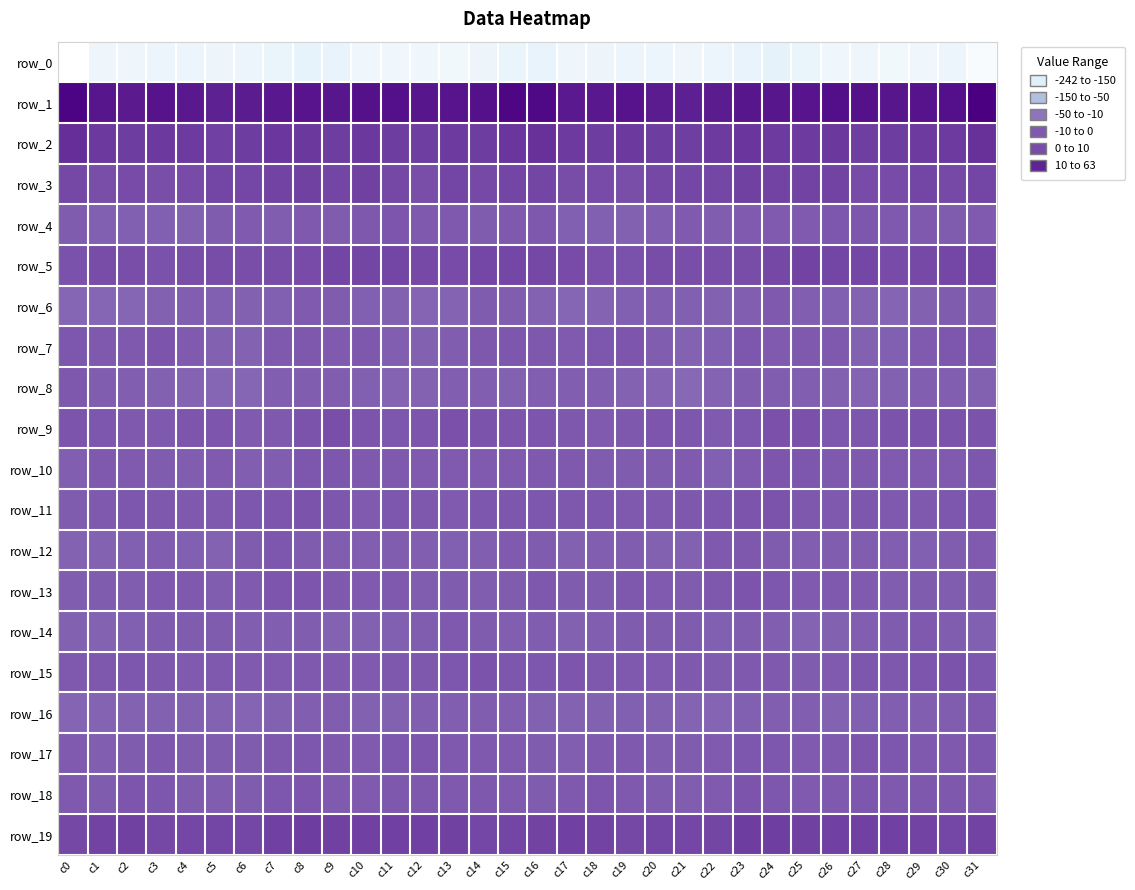

Reading left to right, list all the values displayed in this chart.

row_0: c0=-241.6	c1=-217.7	c2=-216.8	c3=-214.2	c4=-212.9	c5=-214.9	c6=-214.0	c7=-210.3	c8=-206.4	c9=-207.6	c10=-218.4	c11=-218.6	c12=-218.9	c13=-220.6	c14=-214.5	c15=-209.7	c16=-208.3	c17=-217.7	c18=-215.2	c19=-213.9	c20=-212.9	c21=-215.7	c22=-212.3	c23=-209.2	c24=-204.9	c25=-211.8	c26=-220.0	c27=-217.8	c28=-220.5	c29=-218.1	c30=-213.9	c31=-230.1
row_1: c0=58.7	c1=46.3	c2=42.9	c3=48.1	c4=44.7	c5=37.9	c6=40.8	c7=44.3	c8=46.8	c9=45.4	c10=49.8	c11=50.8	c12=46.4	c13=47.6	c14=49.4	c15=58.4	c16=57.2	c17=43.5	c18=44.6	c19=48.7	c20=41.0	c21=38.7	c22=41.6	c23=46.0	c24=46.1	c25=46.5	c26=51.2	c27=49.0	c28=46.3	c29=48.6	c30=51.1	c31=63.1
row_2: c0=28.2	c1=19.8	c2=16.9	c3=19.7	c4=18.8	c5=15.5	c6=17.3	c7=21.6	c8=21.1	c9=16.9	c10=20.9	c11=17.6	c12=15.9	c13=18.6	c14=17.6	c15=23.5	c16=26.1	c17=18.2	c18=17.8	c19=20.2	c20=17.0	c21=15.8	c22=18.4	c23=22.7	c24=18.6	c25=18.0	c26=20.7	c27=16.1	c28=17.2	c29=18.3	c30=18.2	c31=25.4
row_3: c0=9.2	c1=4.3	c2=6.4	c3=4.6	c4=7.1	c5=10.8	c6=9.6	c7=12.0	c8=14.0	c9=11.5	c10=13.5	c11=9.1	c12=4.8	c13=10.7	c14=8.0	c15=11.7	c16=11.1	c17=5.3	c18=6.2	c19=4.6	c20=9.0	c21=10.7	c22=9.8	c23=13.2	c24=13.1	c25=12.0	c26=12.6	c27=6.9	c28=6.5	c29=10.8	c30=7.7	c31=11.3
row_4: c0=-8.3	c1=-10.9	c2=-11.6	c3=-11.5	c4=-12.1	c5=-7.3	c6=-7.0	c7=-8.6	c8=-5.3	c9=-7.5	c10=-4.7	c11=-2.2	c12=-5.3	c13=-5.3	c14=-7.2	c15=-5.6	c16=-4.4	c17=-11.2	c18=-11.2	c19=-12.3	c20=-10.4	c21=-6.3	c22=-8.5	c23=-7.0	c24=-6.0	c25=-7.0	c26=-3.5	c27=-2.8	c28=-5.5	c29=-5.6	c30=-7.8	c31=-6.5
row_5: c0=2.1	c1=5.6	c2=4.0	c3=1.4	c4=3.8	c5=4.9	c6=4.0	c7=5.3	c8=6.9	c9=11.3	c10=11.8	c11=11.3	c12=7.6	c13=6.7	c14=9.9	c15=10.5	c16=8.9	c17=6.1	c18=3.0	c19=1.7	c20=4.9	c21=4.4	c22=4.2	c23=5.8	c24=8.4	c25=12.1	c26=11.5	c27=10.2	c28=7.0	c29=7.6	c30=10.6	c31=10.8
row_6: c0=-17.8	c1=-17.7	c2=-16.9	c3=-12.5	c4=-10.4	c5=-11.2	c6=-12.2	c7=-11.3	c8=-6.6	c9=-7.9	c10=-11.5	c11=-12.4	c12=-15.6	c13=-15.2	c14=-8.2	c15=-8.8	c16=-13.7	c17=-17.6	c18=-15.2	c19=-11.2	c20=-10.7	c21=-11.6	c22=-12.4	c23=-9.7	c24=-5.8	c25=-10.3	c26=-11.5	c27=-13.4	c28=-16.1	c29=-12.5	c30=-7.6	c31=-8.8
row_7: c0=-3.1	c1=-5.6	c2=-5.2	c3=-1.1	c4=-6.1	c5=-12.5	c6=-13.4	c7=-4.8	c8=-4.7	c9=-6.2	c10=-3.6	c11=-10.5	c12=-12.2	c13=-9.0	c14=-4.2	c15=-3.3	c16=-4.4	c17=-6.2	c18=-3.4	c19=-1.8	c20=-9.0	c21=-14.1	c22=-10.7	c23=-3.1	c24=-6.0	c25=-5.1	c26=-5.6	c27=-12.0	c28=-11.1	c29=-7.1	c30=-3.2	c31=-3.1
row_8: c0=-4.4	c1=-9.1	c2=-9.7	c3=-12.0	c4=-15.3	c5=-17.7	c6=-17.6	c7=-10.0	c8=-8.6	c9=-9.3	c10=-11.3	c11=-14.4	c12=-13.9	c13=-10.4	c14=-9.6	c15=-12.0	c16=-10.0	c17=-10.2	c18=-9.7	c19=-13.9	c20=-16.1	c21=-19.1	c22=-14.6	c23=-8.8	c24=-8.8	c25=-9.9	c26=-12.8	c27=-14.4	c28=-12.8	c29=-9.8	c30=-10.0	c31=-12.8
row_9: c0=-1.1	c1=-2.6	c2=-5.5	c3=-5.2	c4=-2.0	c5=-1.5	c6=-6.2	c7=-4.8	c8=0.4	c9=4.0	c10=-0.8	c11=-3.4	c12=-1.9	c13=2.8	c14=0.7	c15=-1.3	c16=-2.2	c17=-3.6	c18=-6.3	c19=-3.8	c20=-1.6	c21=-3.1	c22=-6.6	c23=-3.3	c24=2.8	c25=2.6	c26=-2.5	c27=-3.1	c28=0.3	c29=2.2	c30=0.2	c31=0.5
row_10: c0=-9.7	c1=-5.8	c2=-6.5	c3=-7.9	c4=-8.6	c5=-6.2	c6=-9.7	c7=-9.2	c8=-2.4	c9=-2.6	c10=-4.9	c11=-5.3	c12=-7.0	c13=-6.8	c14=-6.8	c15=-6.8	c16=-5.8	c17=-5.5	c18=-7.3	c19=-8.1	c20=-7.8	c21=-6.5	c22=-11.2	c23=-6.4	c24=-1.5	c25=-3.5	c26=-5.4	c27=-5.5	c28=-6.8	c29=-7.1	c30=-6.2	c31=-3.5
row_11: c0=-7.2	c1=-5.6	c2=-3.1	c3=-3.8	c4=-5.8	c5=-5.4	c6=-3.0	c7=-1.2	c8=0.2	c9=-2.7	c10=-6.0	c11=-2.8	c12=-4.2	c13=-6.1	c14=-3.4	c15=-2.4	c16=-3.0	c17=-4.4	c18=-2.6	c19=-5.0	c20=-5.8	c21=-4.7	c22=-2.5	c23=-0.7	c24=0.1	c25=-4.6	c26=-5.2	c27=-2.6	c28=-5.2	c29=-5.3	c30=-2.5	c31=-1.9
row_12: c0=-13.7	c1=-13.6	c2=-10.8	c3=-8.9	c4=-11.1	c5=-13.8	c6=-7.7	c7=-3.3	c8=-7.5	c9=-9.0	c10=-9.8	c11=-8.5	c12=-9.8	c13=-11.3	c14=-9.6	c15=-6.4	c16=-7.9	c17=-12.3	c18=-9.5	c19=-9.5	c20=-12.5	c21=-12.2	c22=-5.4	c23=-4.4	c24=-8.1	c25=-9.9	c26=-9.1	c27=-8.6	c28=-10.6	c29=-10.8	c30=-8.4	c31=-6.1
row_13: c0=-9.1	c1=-7.9	c2=-8.7	c3=-5.1	c4=-5.0	c5=-8.3	c6=-6.0	c7=-1.5	c8=-1.6	c9=-5.2	c10=-6.7	c11=-5.1	c12=-9.1	c13=-8.3	c14=-9.2	c15=-8.0	c16=-4.4	c17=-7.4	c18=-8.0	c19=-3.9	c20=-6.7	c21=-7.5	c22=-4.6	c23=-0.7	c24=-2.6	c25=-6.8	c26=-5.5	c27=-6.3	c28=-9.5	c29=-8.0	c30=-9.3	c31=-8.2
row_14: c0=-12.1	c1=-13.9	c2=-11.6	c3=-7.9	c4=-8.3	c5=-7.9	c6=-10.5	c7=-9.9	c8=-8.5	c9=-13.6	c10=-12.9	c11=-10.8	c12=-8.4	c13=-5.1	c14=-7.3	c15=-10.6	c16=-9.2	c17=-13.0	c18=-9.8	c19=-8.0	c20=-8.2	c21=-8.3	c22=-11.2	c23=-8.7	c24=-9.9	c25=-14.4	c26=-12.1	c27=-9.6	c28=-7.2	c29=-5.0	c30=-8.9	c31=-11.3
row_15: c0=-5.6	c1=-3.8	c2=-2.9	c3=-4.5	c4=-6.8	c5=-5.8	c6=-7.0	c7=-6.3	c8=-5.4	c9=-7.1	c10=-6.3	c11=-4.1	c12=-3.9	c13=-3.5	c14=0.6	c15=-3.2	c16=-3.2	c17=-2.0	c18=-3.6	c19=-5.6	c20=-6.7	c21=-5.8	c22=-7.5	c23=-5.5	c24=-5.6	c25=-7.2	c26=-6.0	c27=-2.9	c28=-4.6	c29=-1.5	c30=0.0	c31=-3.0
row_16: c0=-15.7	c1=-15.0	c2=-13.1	c3=-12.1	c4=-12.0	c5=-13.7	c6=-16.5	c7=-13.0	c8=-10.4	c9=-9.4	c10=-12.6	c11=-12.8	c12=-9.8	c13=-10.5	c14=-9.4	c15=-10.0	c16=-12.6	c17=-13.7	c18=-13.0	c19=-11.5	c20=-12.8	c21=-15.1	c22=-15.6	c23=-11.7	c24=-9.8	c25=-10.1	c26=-13.8	c27=-10.8	c28=-10.1	c29=-10.3	c30=-8.9	c31=-5.1
row_17: c0=-6.6	c1=-9.9	c2=-8.0	c3=-3.8	c4=-8.1	c5=-7.8	c6=-7.3	c7=-4.1	c8=-3.1	c9=-4.8	c10=-6.3	c11=-2.9	c12=-2.0	c13=-4.8	c14=-5.4	c15=-6.5	c16=-7.7	c17=-9.9	c18=-5.9	c19=-4.8	c20=-8.8	c21=-7.7	c22=-6.3	c23=-3.5	c24=-3.3	c25=-6.1	c26=-5.2	c27=-1.6	c28=-3.3	c29=-5.0	c30=-5.5	c31=-2.8
row_18: c0=-4.8	c1=-7.2	c2=-1.9	c3=-3.5	c4=-7.4	c5=-9.2	c6=-7.9	c7=-2.5	c8=-1.2	c9=-6.4	c10=-6.5	c11=-3.7	c12=-4.4	c13=-5.1	c14=-4.5	c15=-6.4	c16=-7.5	c17=-5.2	c18=-1.4	c19=-5.4	c20=-8.2	c21=-9.5	c22=-6.3	c23=-1.1	c24=-3.0	c25=-7.1	c26=-5.6	c27=-3.3	c28=-5.4	c29=-4.7	c30=-4.7	c31=-6.2
row_19: c0=8.9	c1=13.0	c2=14.3	c3=9.4	c4=10.6	c5=11.0	c6=10.2	c7=15.0	c8=17.6	c9=13.5	c10=14.4	c11=14.5	c12=14.7	c13=13.5	c14=9.8	c15=11.0	c16=12.7	c17=15.2	c18=12.3	c19=9.1	c20=11.2	c21=10.5	c22=11.0	c23=17.4	c24=15.8	c25=13.4	c26=14.7	c27=14.4	c28=14.4	c29=12.3	c30=9.8	c31=12.7